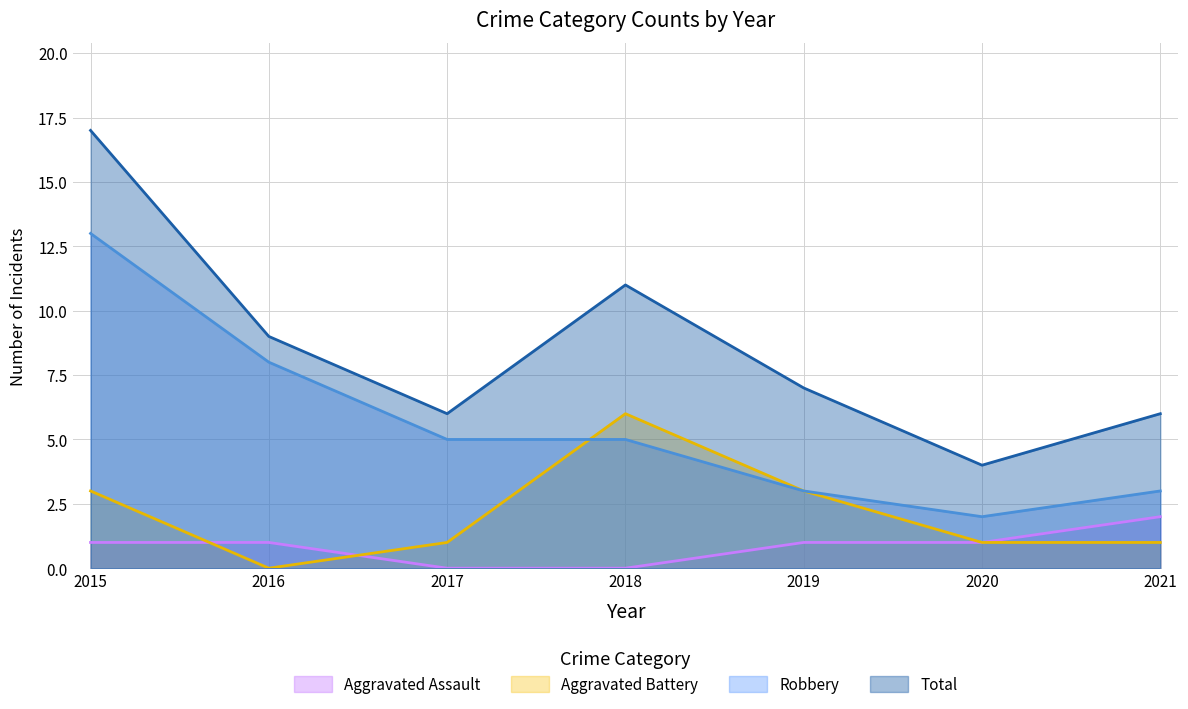

Which has a higher value, 2015 or 2017?

2015